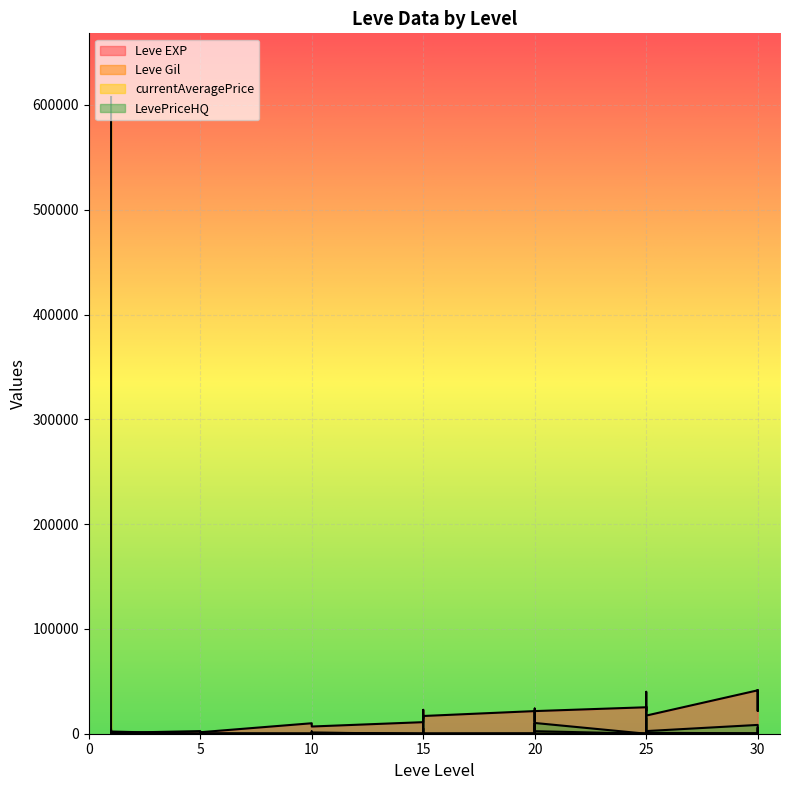

Where is Leve Gil nearest to the value 293?

20